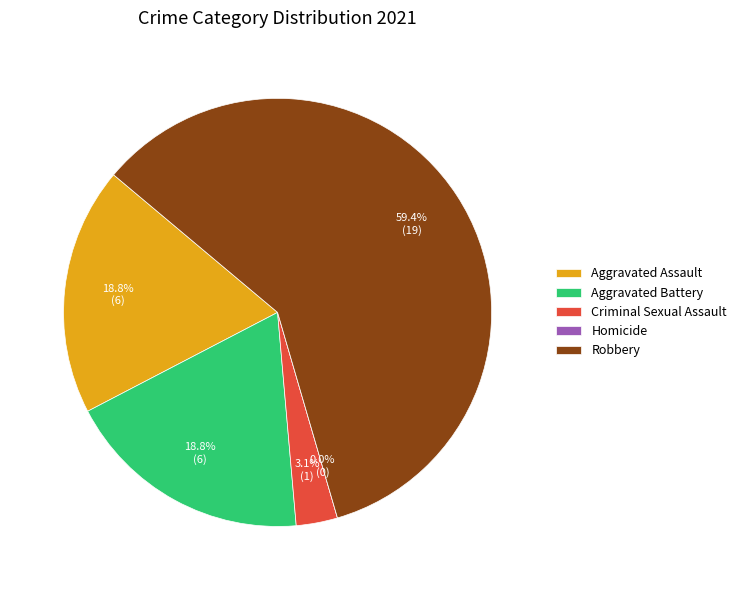

To the nearest percent, what is the combined percentage of Robbery and Homicide?

59%